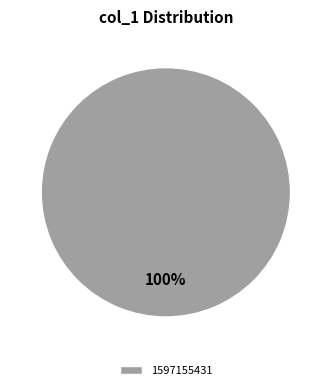

To the nearest percent, what portion does 1597155431 represent?

100%